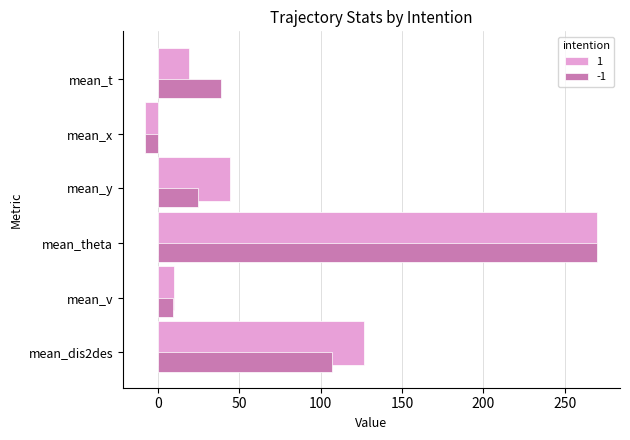

What is the spread (max minus min) of values at mean_dis2des?

19.9